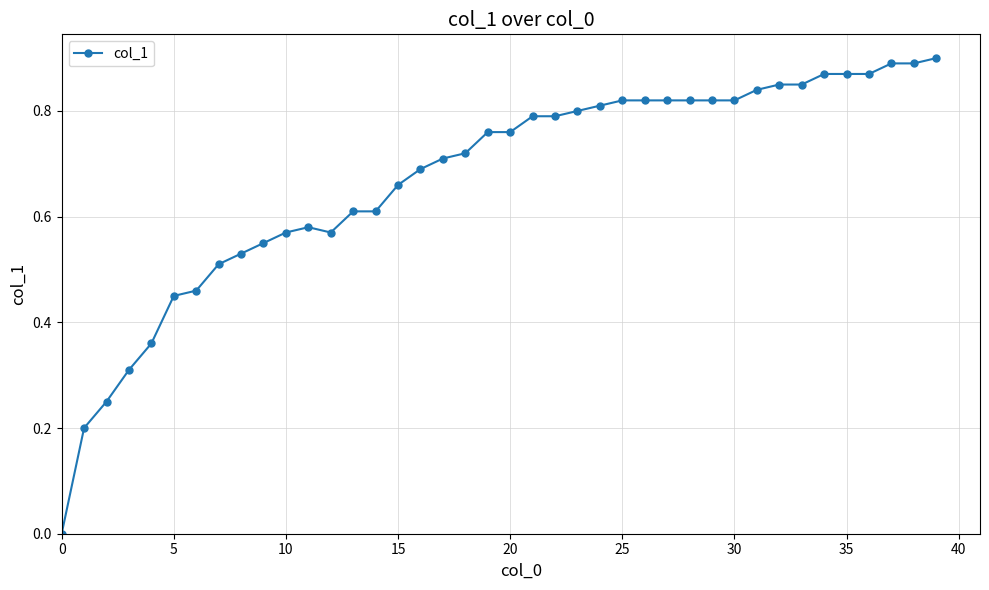

How many lines are shown in the chart?

1